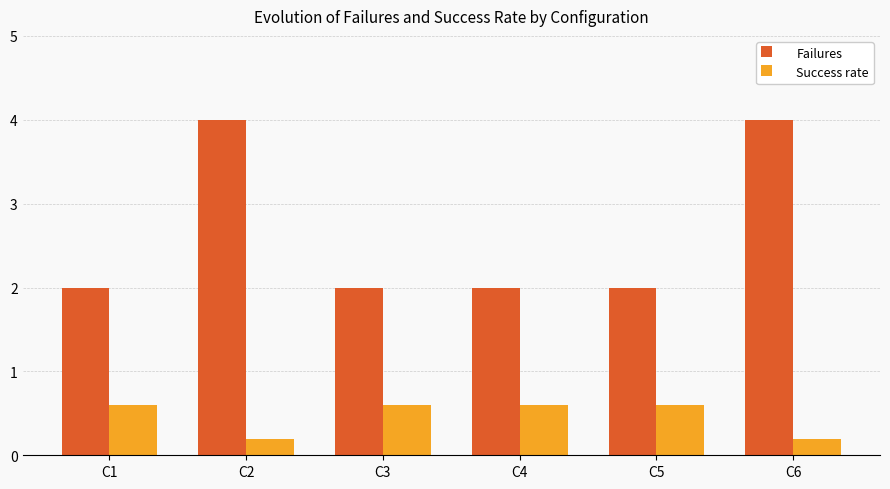

Count the Failures values in the range 2 to 4.

6